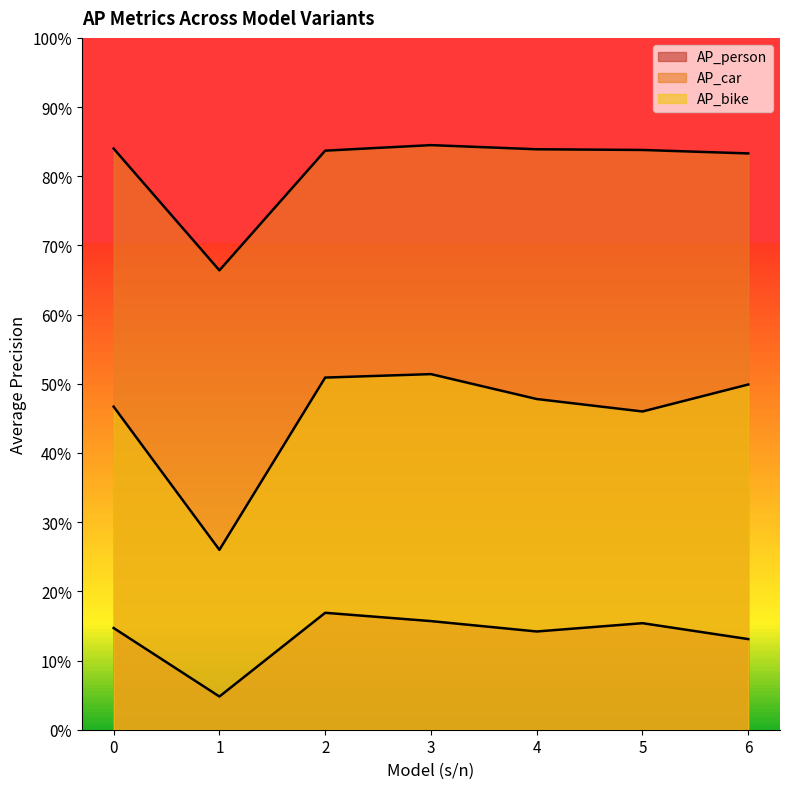

List the labels in order of AP_bike value, largest first.

3, 2, 6, 4, 0, 5, 1